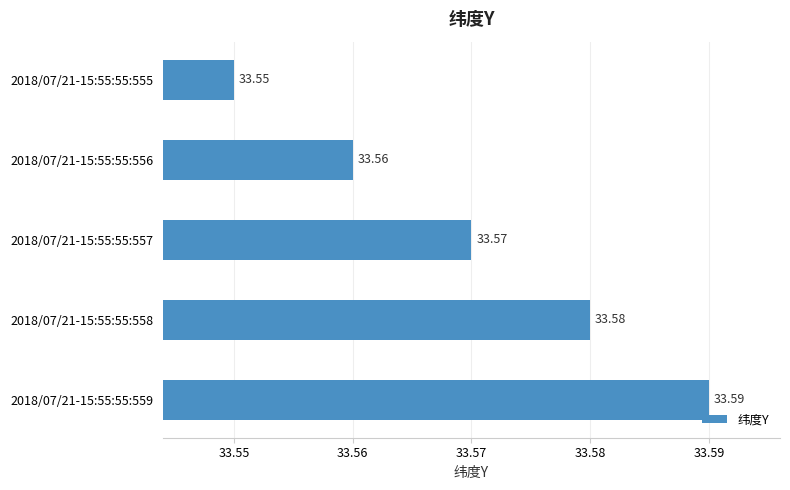

Which has a higher value, 2018/07/21-15:55:55:559 or 2018/07/21-15:55:55:558?

2018/07/21-15:55:55:559